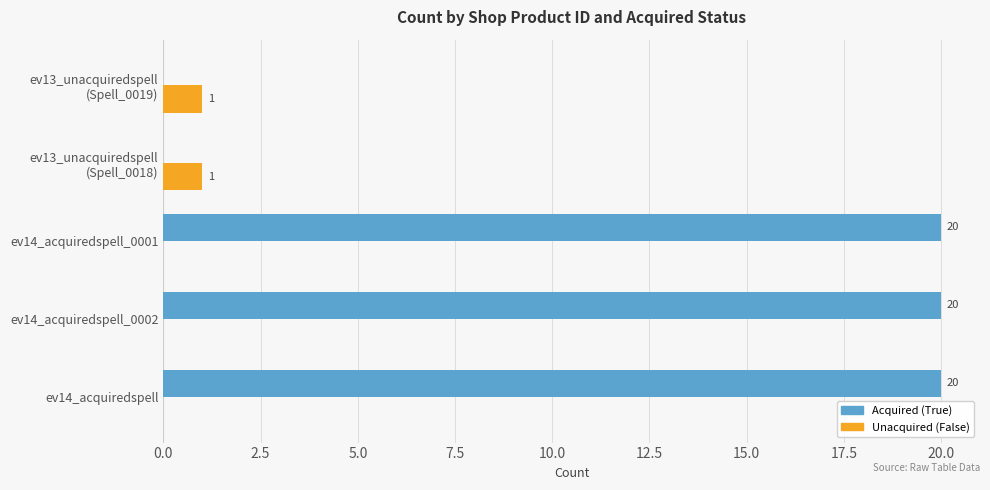

What is the maximum value for Acquired (True)?

20